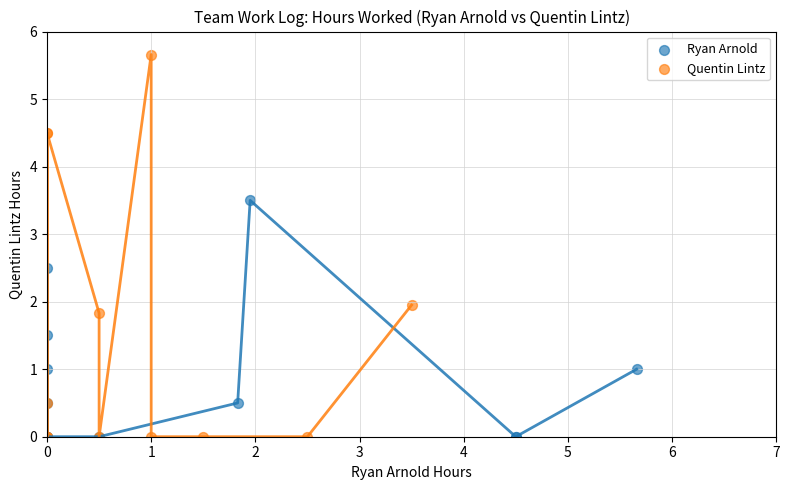

Which series reaches the maximum Y coordinate?

Quentin Lintz